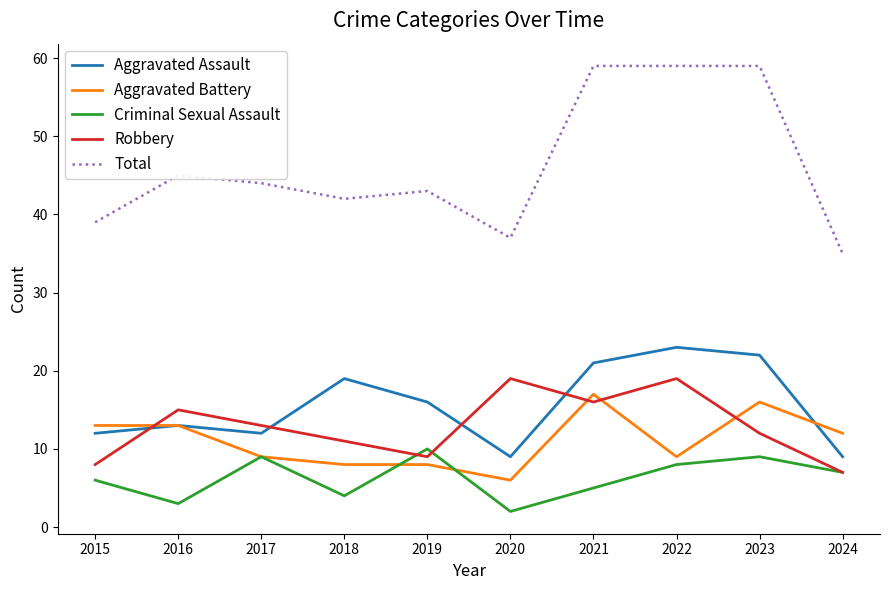

What is the difference between the highest and lowest values at 2024?

28